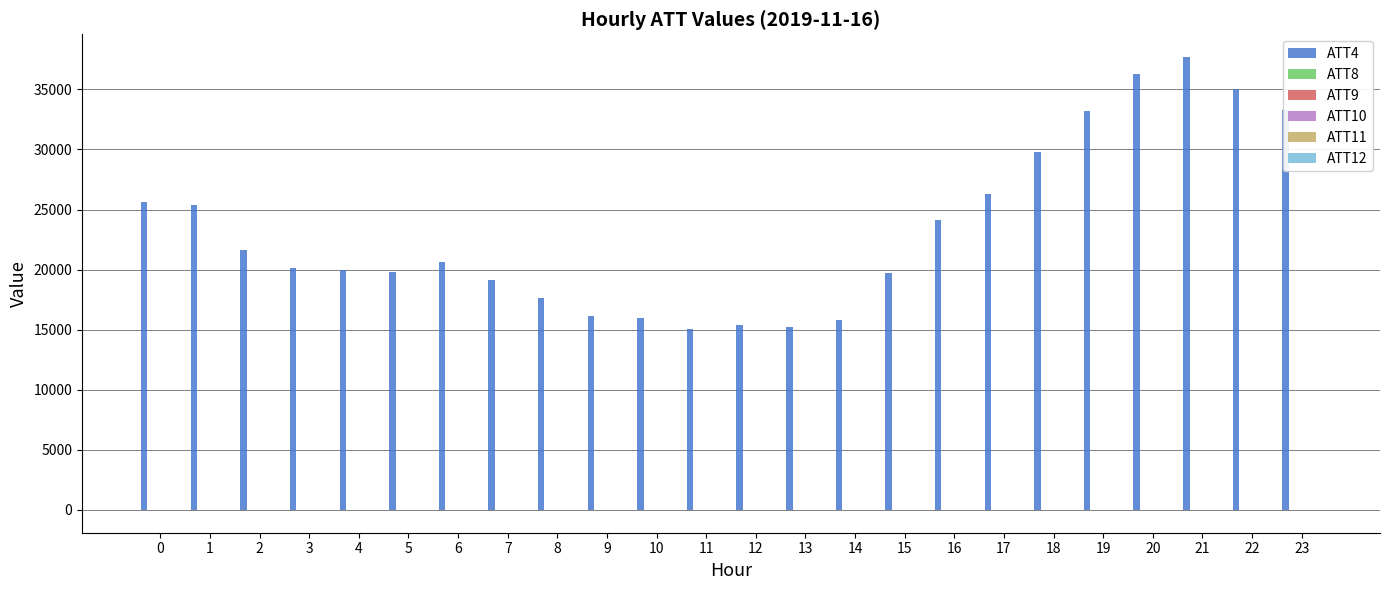

What is the greatest value displayed?

37700.0